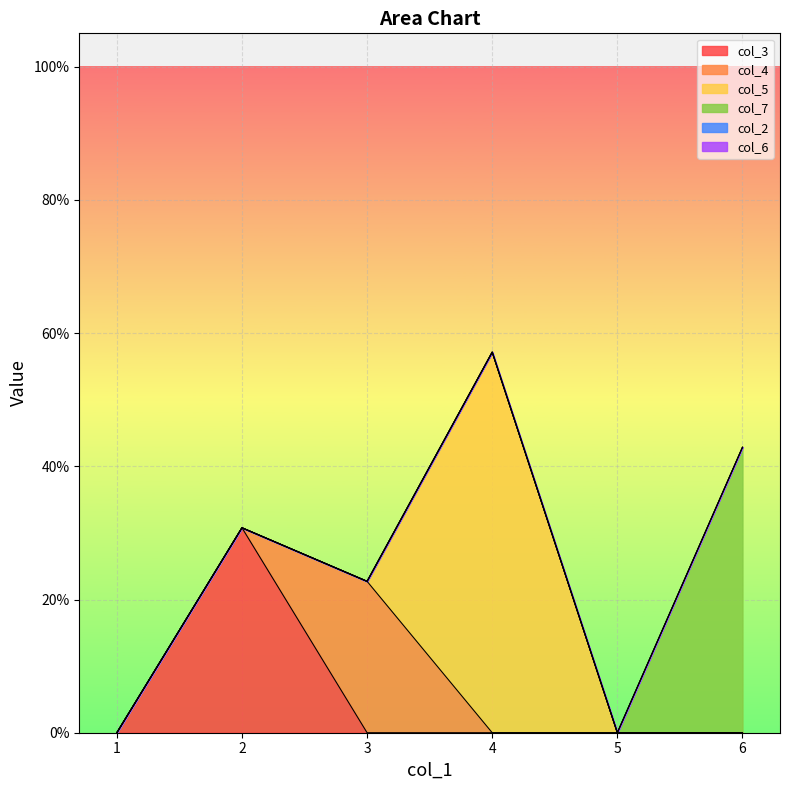

The col_5 series shows 0.6 at 4. True or false?

True